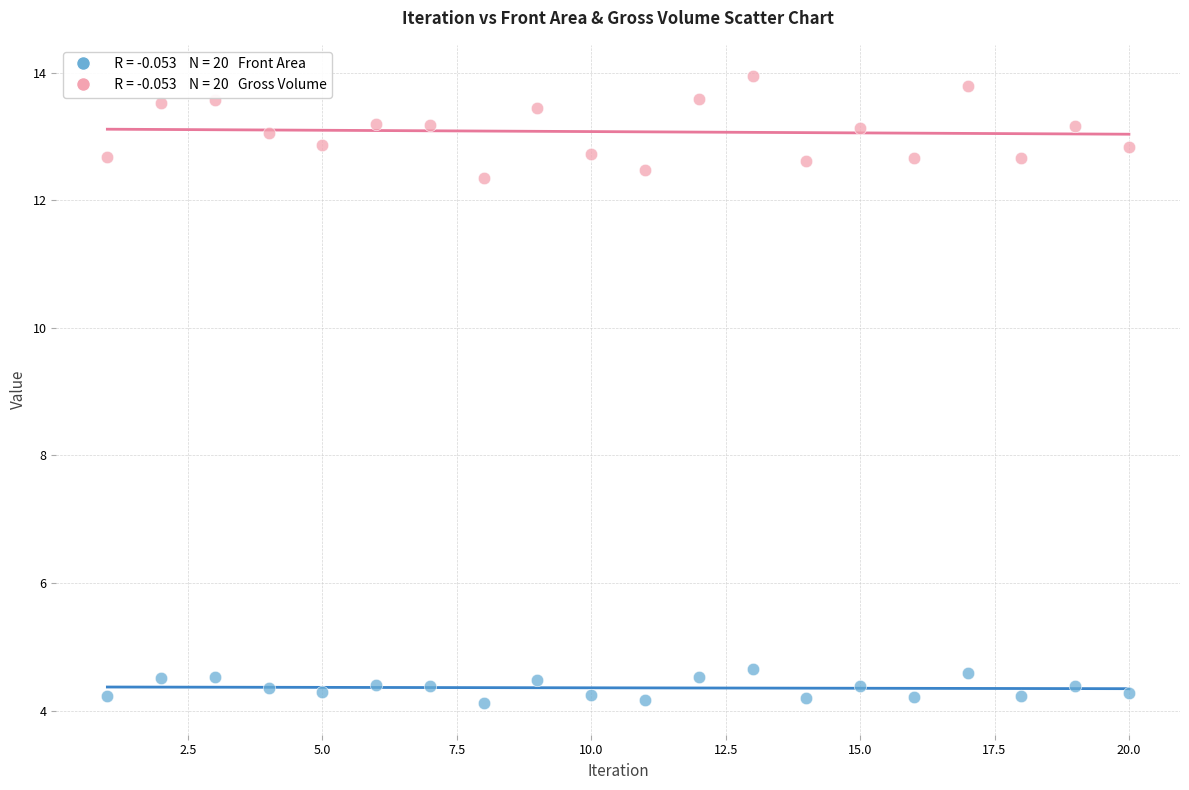

Across all data points, what is the range of X values (max minus min)?

19.0